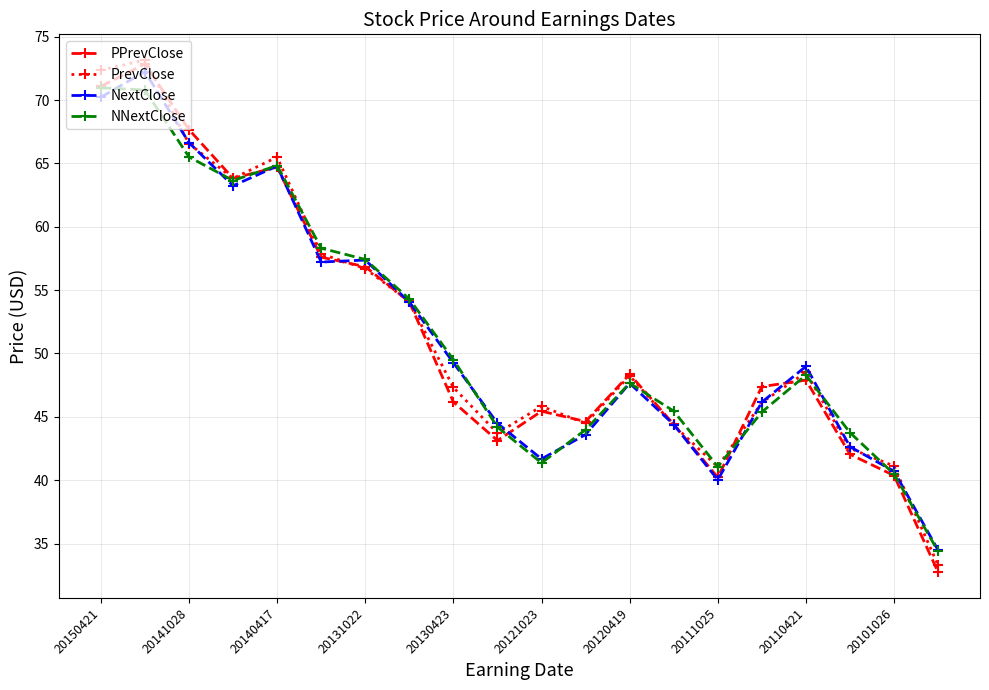

True or false: PrevClose and NNextClose intersect in this chart.

True